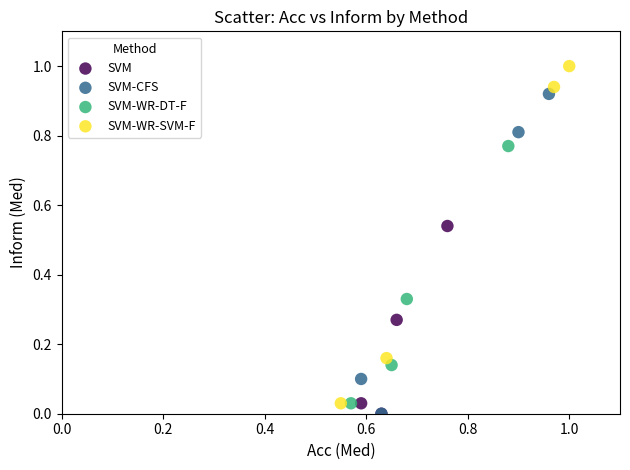

Which series has the widest spread of Y values?

SVM-WR-SVM-F